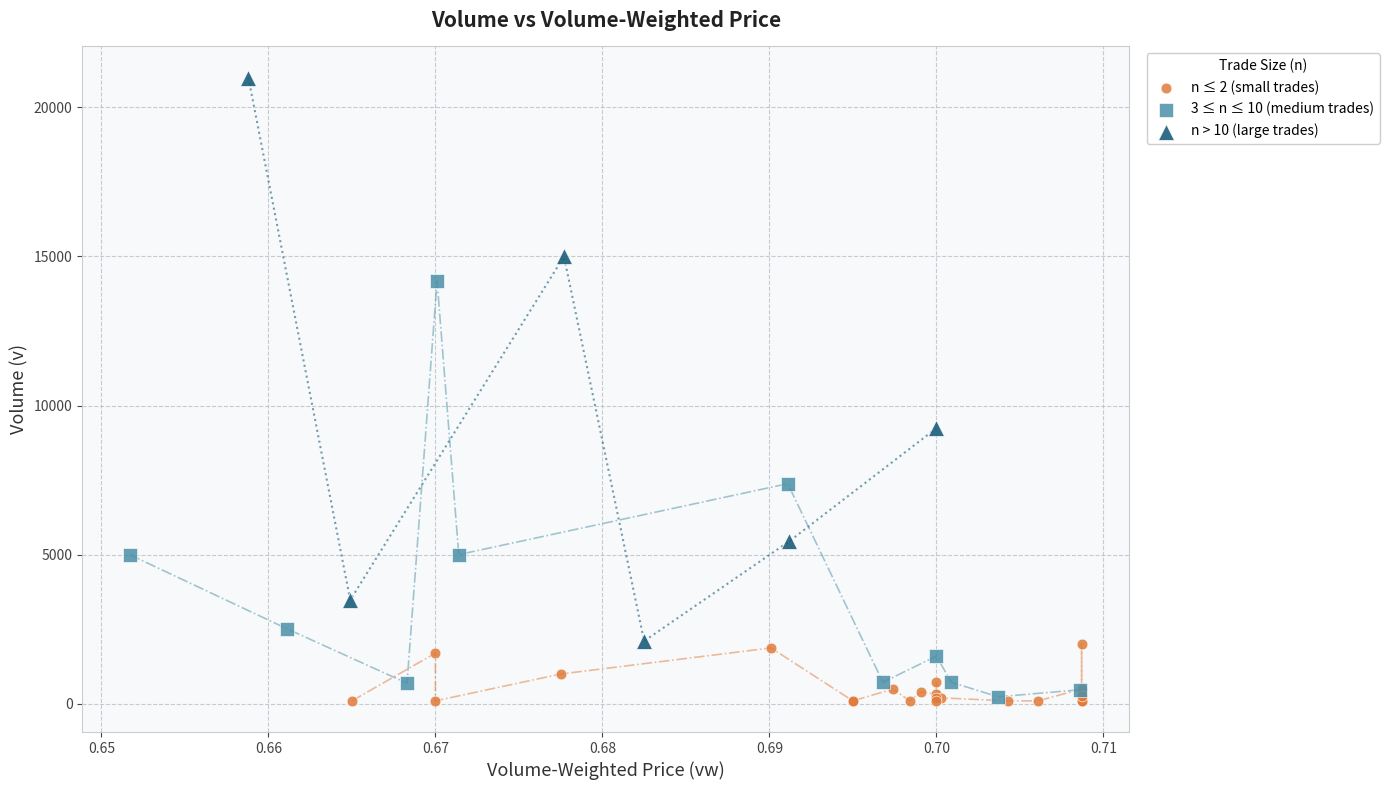

Which series has the largest Y range (max minus min)?

n > 10 (large trades)